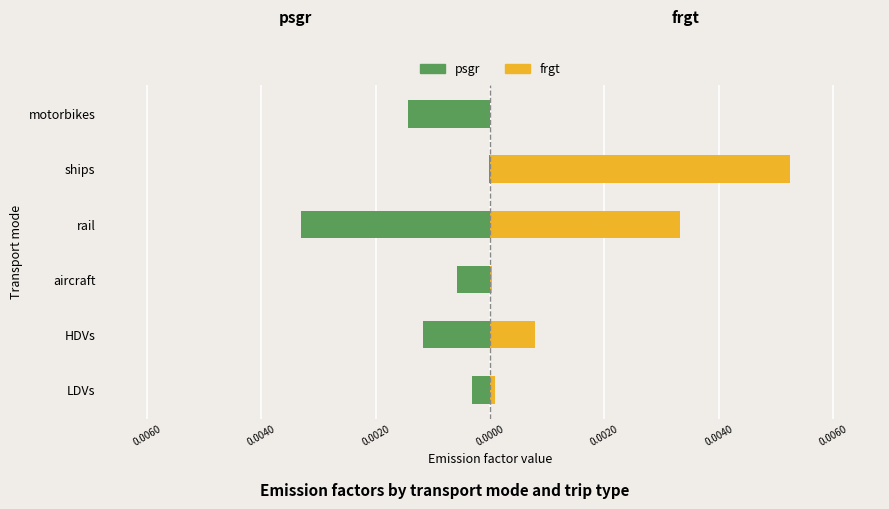

What are all the series names shown in the legend?

psgr, frgt